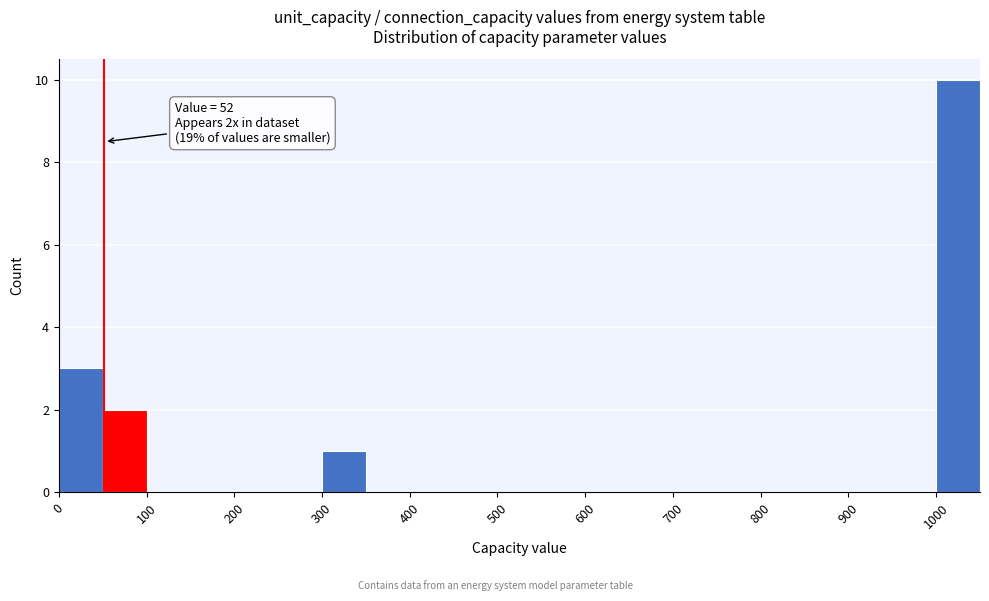

Which range on the x-axis has the tallest bar?

1000 to 1050